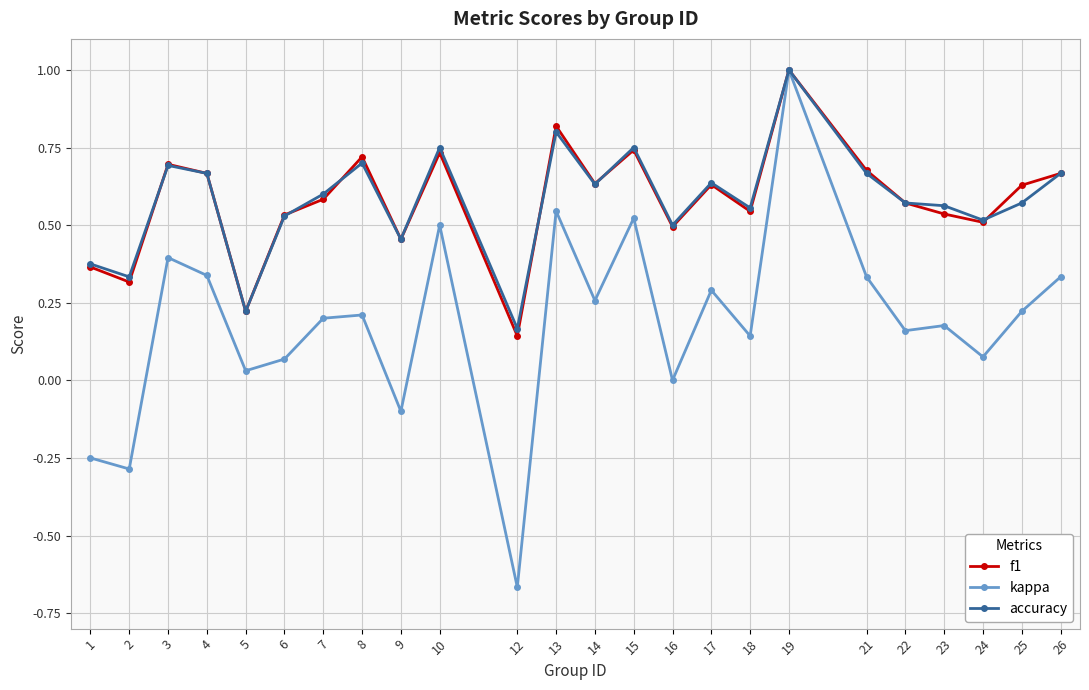

What is the highest value of the accuracy series?

1.0